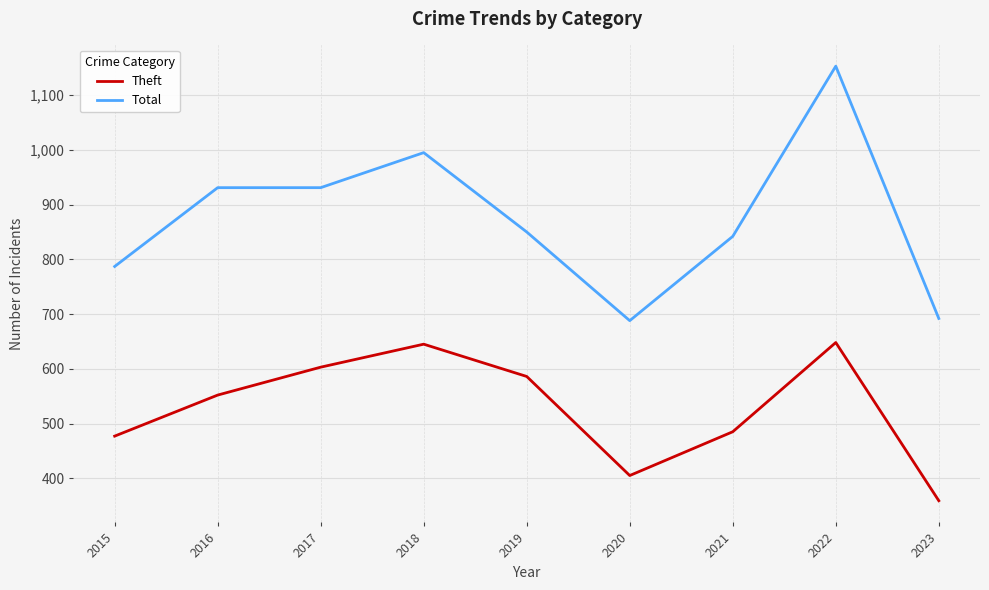

True or false: Total has a value of 995 at 2018.

True